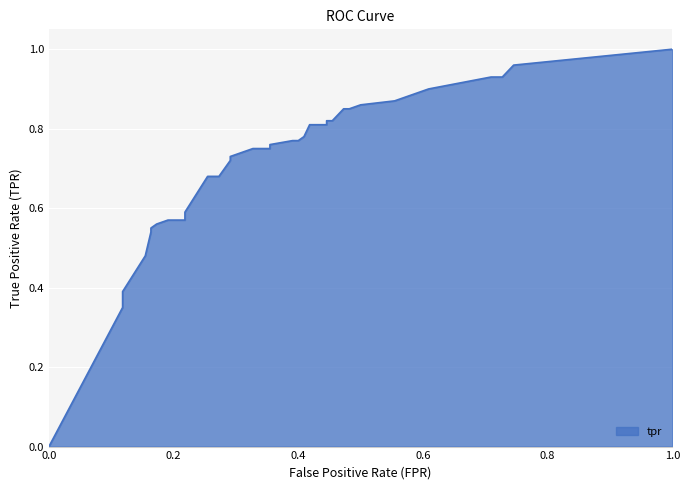

Reading right to left, what are all the values shown in this chart?

1.0=1.0	0.7454545454545455=1.0	0.7272727272727273=0.9	0.7090909090909091=0.9	0.6090909090909091=0.9	0.5545454545454546=0.9	0.5=0.9	0.4818181818181818=0.8	0.4727272727272727=0.8	0.45454545454545453=0.8	0.44545454545454544=0.8	0.44545454545454544=0.8	0.41818181818181815=0.8	0.4090909090909091=0.8	0.4=0.8	0.39090909090909093=0.8	0.35454545454545455=0.8	0.35454545454545455=0.8	0.33636363636363636=0.8	0.32727272727272727=0.8	0.2909090909090909=0.7	0.2909090909090909=0.7	0.2727272727272727=0.7	0.2545454545454545=0.7	0.21818181818181817=0.6	0.21818181818181817=0.6	0.19090909090909092=0.6	0.17272727272727273=0.6	0.16363636363636364=0.6	0.16363636363636364=0.5	0.15454545454545454=0.5	0.11818181818181818=0.4	0.11818181818181818=0.3	0.0=0.0